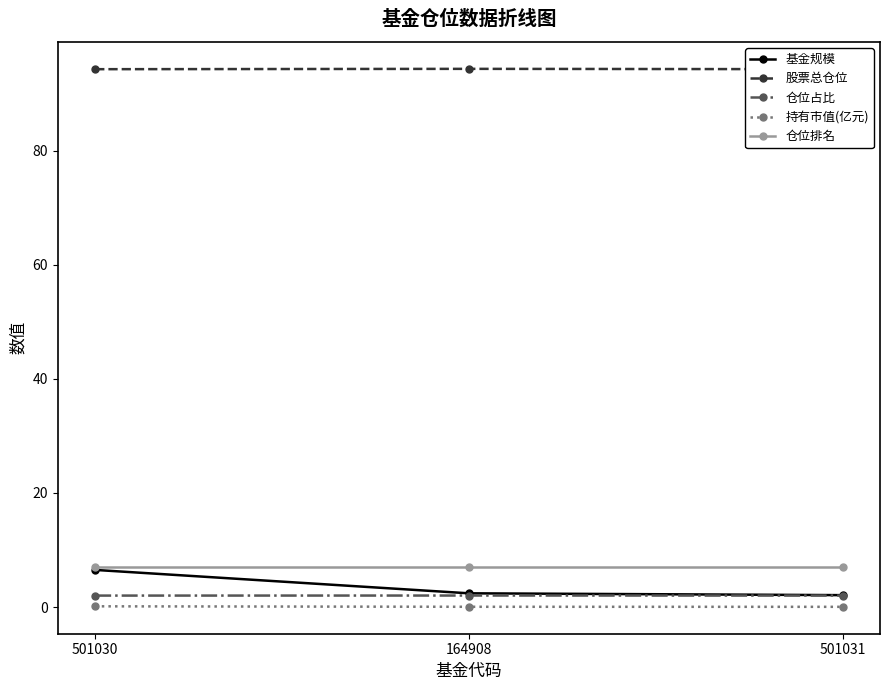

How many lines are shown in the chart?

5